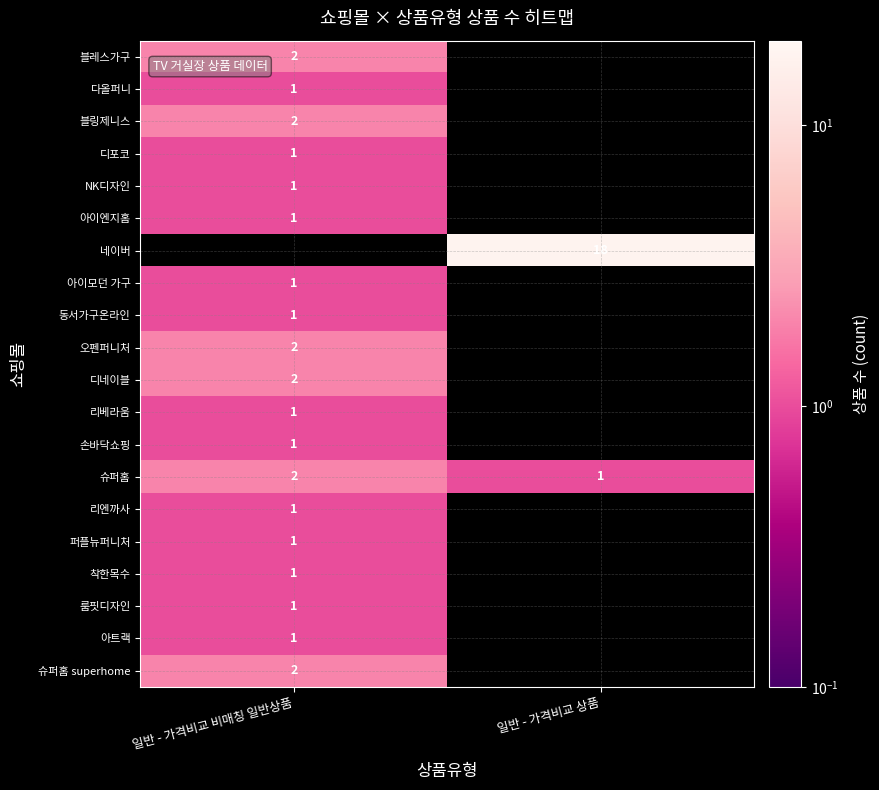

True or false: 리베라움 has a value of 0 at 일반 - 가격비교 비매칭 일반상품.

False